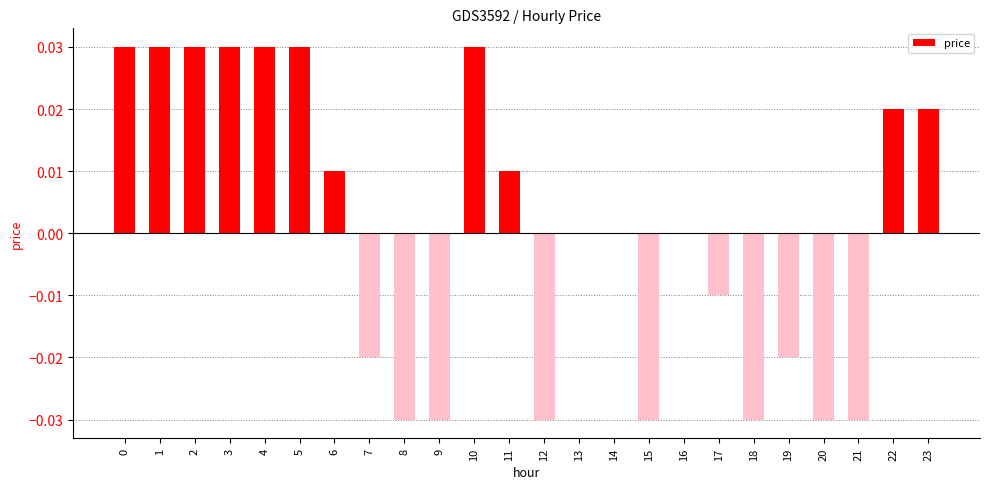

Are the bars grouped side by side (vs. stacked)?

No